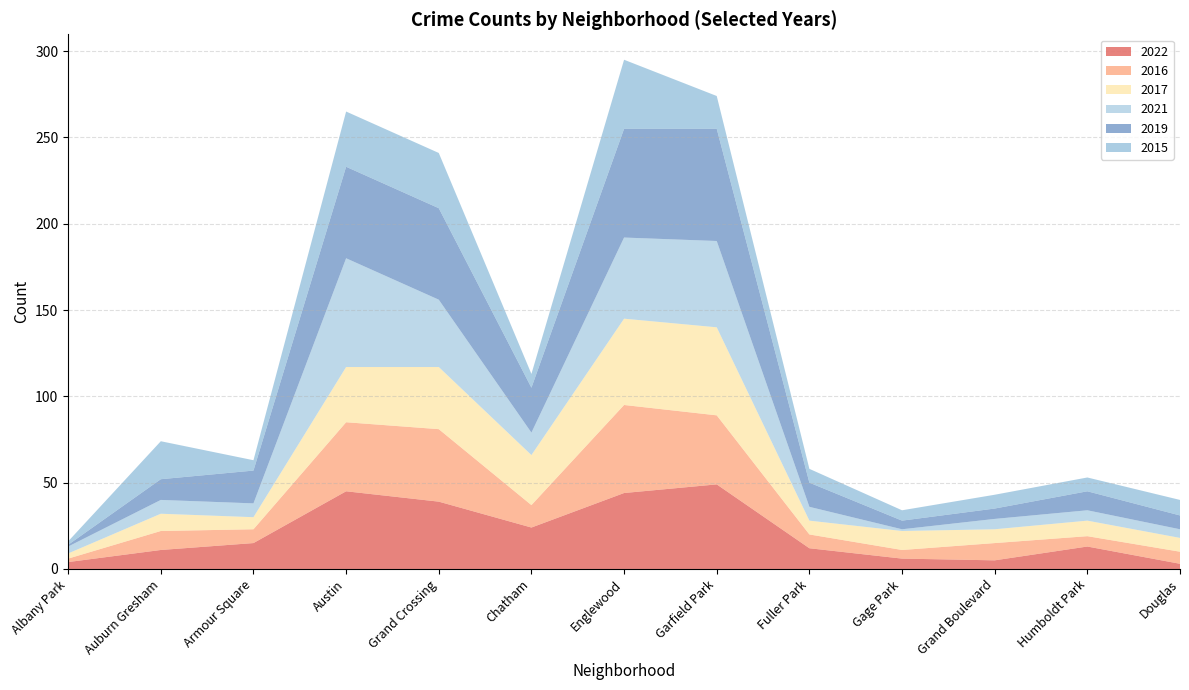

Reading left to right, list all the values displayed in this chart.

2022: Albany Park=4	Auburn Gresham=11	Armour Square=15	Austin=45	Grand Crossing=39	Chatham=24	Englewood=44	Garfield Park=49	Fuller Park=12	Gage Park=6	Grand Boulevard=5	Humboldt Park=13	Douglas=3
2016: Albany Park=2	Auburn Gresham=11	Armour Square=8	Austin=40	Grand Crossing=42	Chatham=13	Englewood=51	Garfield Park=40	Fuller Park=8	Gage Park=5	Grand Boulevard=10	Humboldt Park=6	Douglas=7
2017: Albany Park=3	Auburn Gresham=10	Armour Square=7	Austin=32	Grand Crossing=36	Chatham=29	Englewood=50	Garfield Park=51	Fuller Park=8	Gage Park=11	Grand Boulevard=8	Humboldt Park=9	Douglas=8
2021: Albany Park=4	Auburn Gresham=8	Armour Square=8	Austin=63	Grand Crossing=39	Chatham=13	Englewood=47	Garfield Park=50	Fuller Park=8	Gage Park=1	Grand Boulevard=6	Humboldt Park=6	Douglas=5
2019: Albany Park=1	Auburn Gresham=12	Armour Square=19	Austin=53	Grand Crossing=53	Chatham=26	Englewood=63	Garfield Park=65	Fuller Park=14	Gage Park=5	Grand Boulevard=6	Humboldt Park=11	Douglas=8
2015: Albany Park=2	Auburn Gresham=22	Armour Square=6	Austin=32	Grand Crossing=32	Chatham=8	Englewood=40	Garfield Park=19	Fuller Park=8	Gage Park=6	Grand Boulevard=8	Humboldt Park=8	Douglas=9